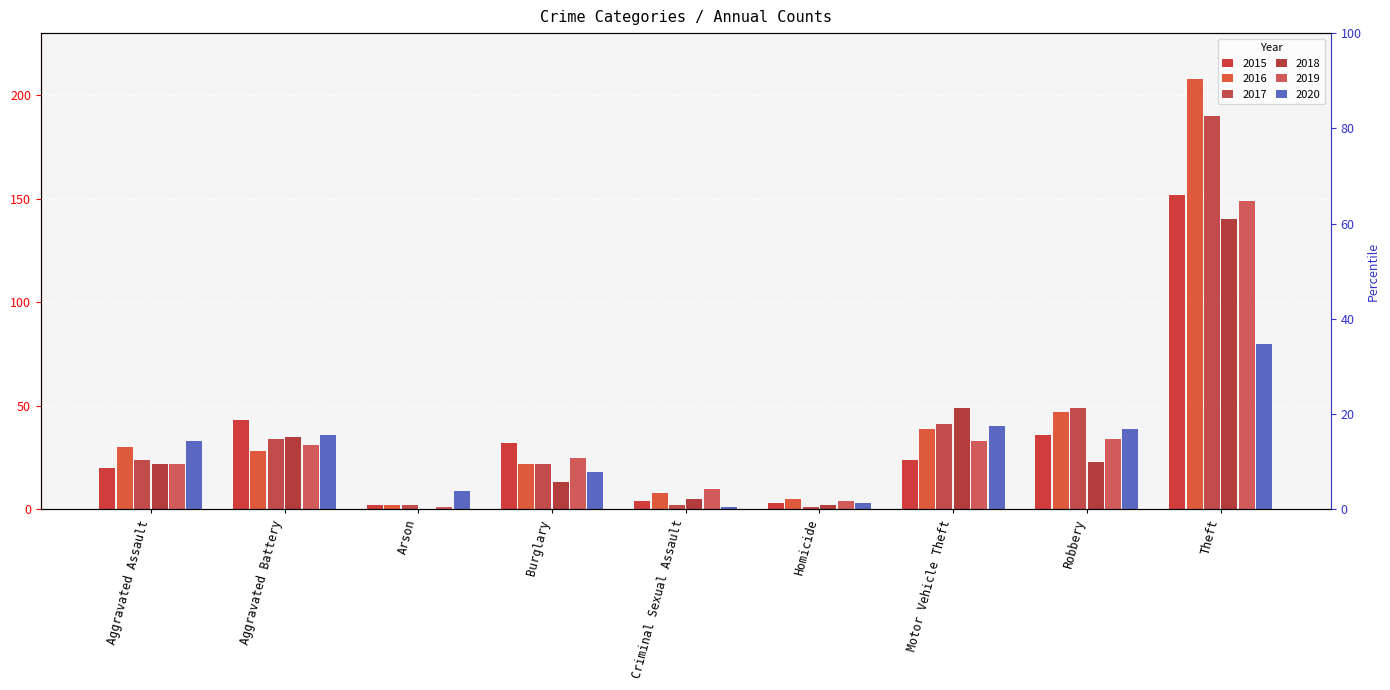

What is the label of the 7th bar from the right?

Arson